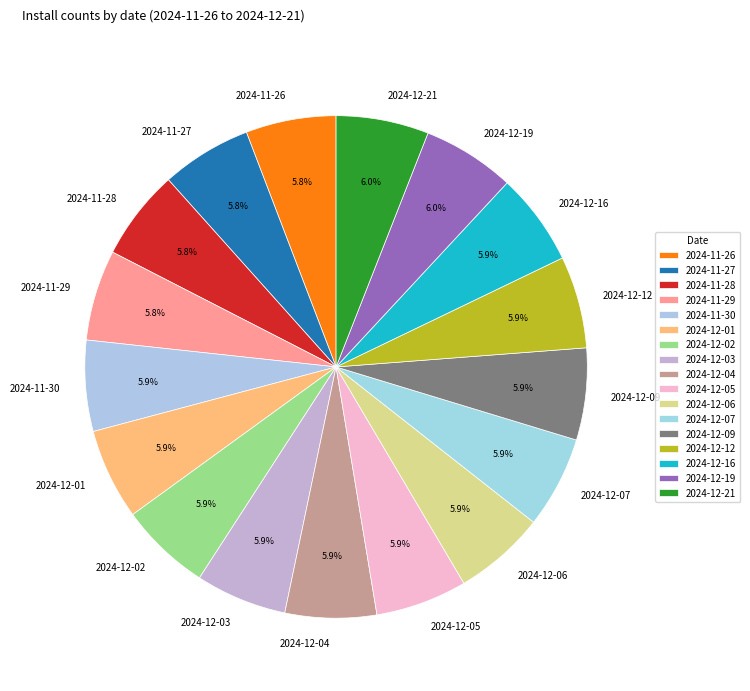

Is there any slice that represents more than half of the pie?

No